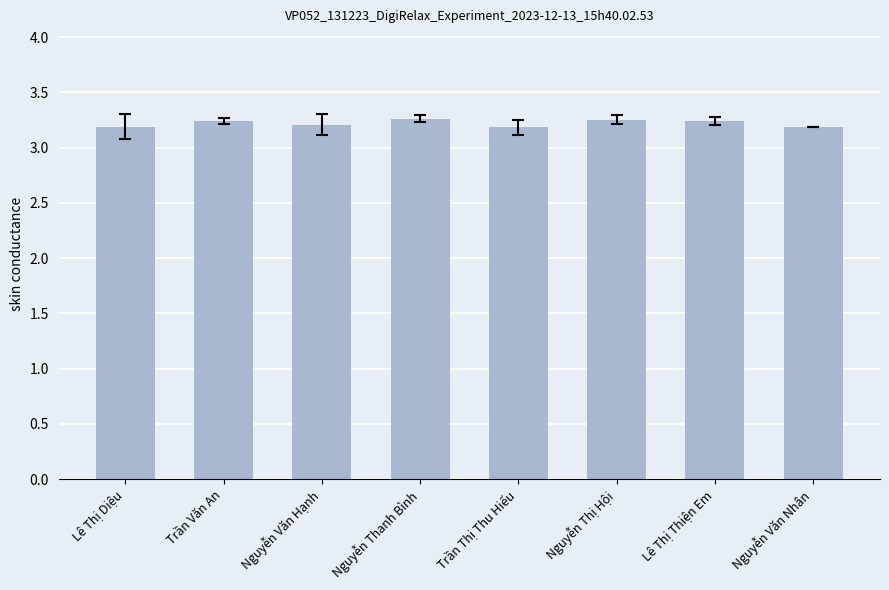

Count the number of values greater than 324115000.

3